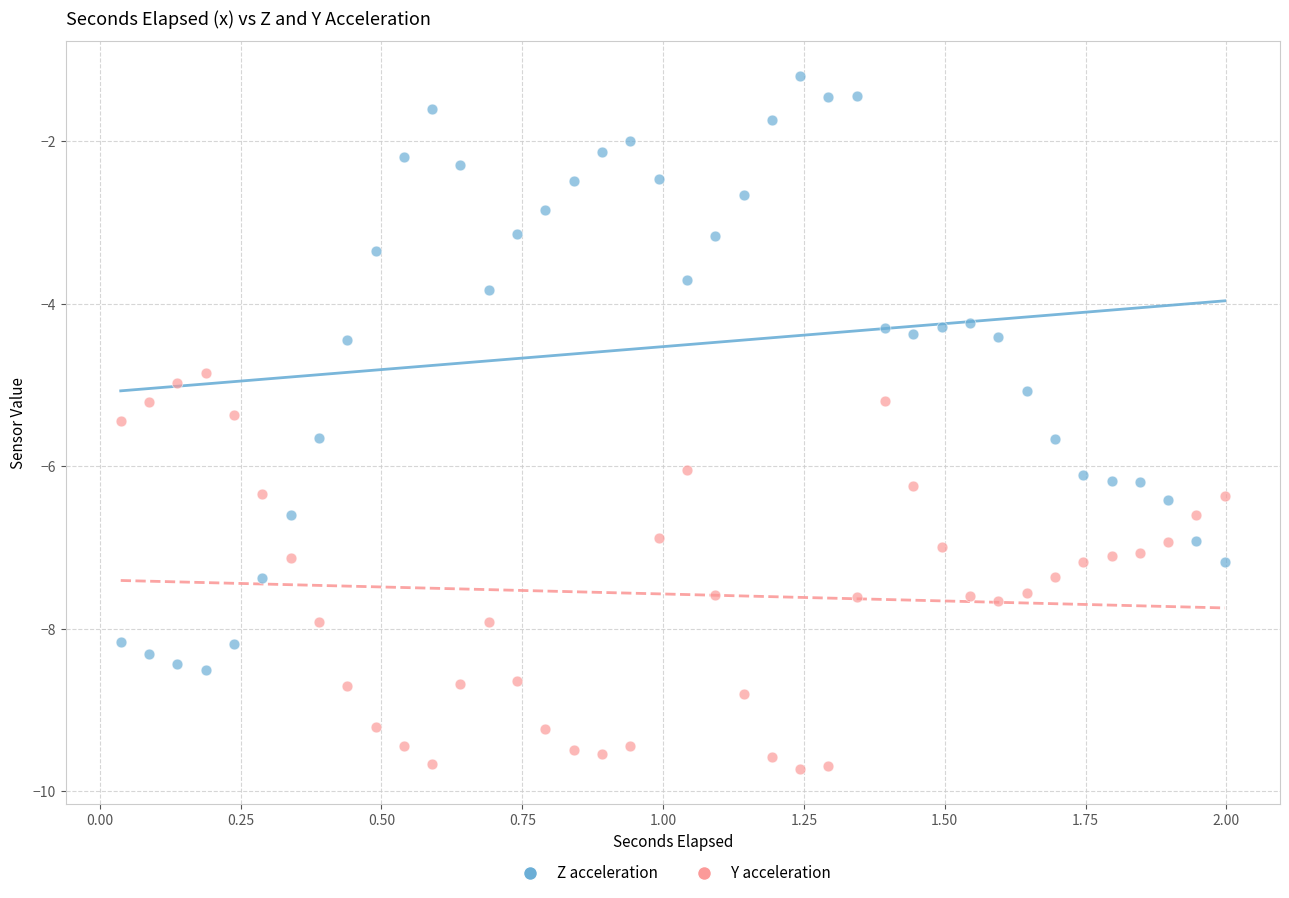

Which series has the widest spread of Y values?

Z acceleration